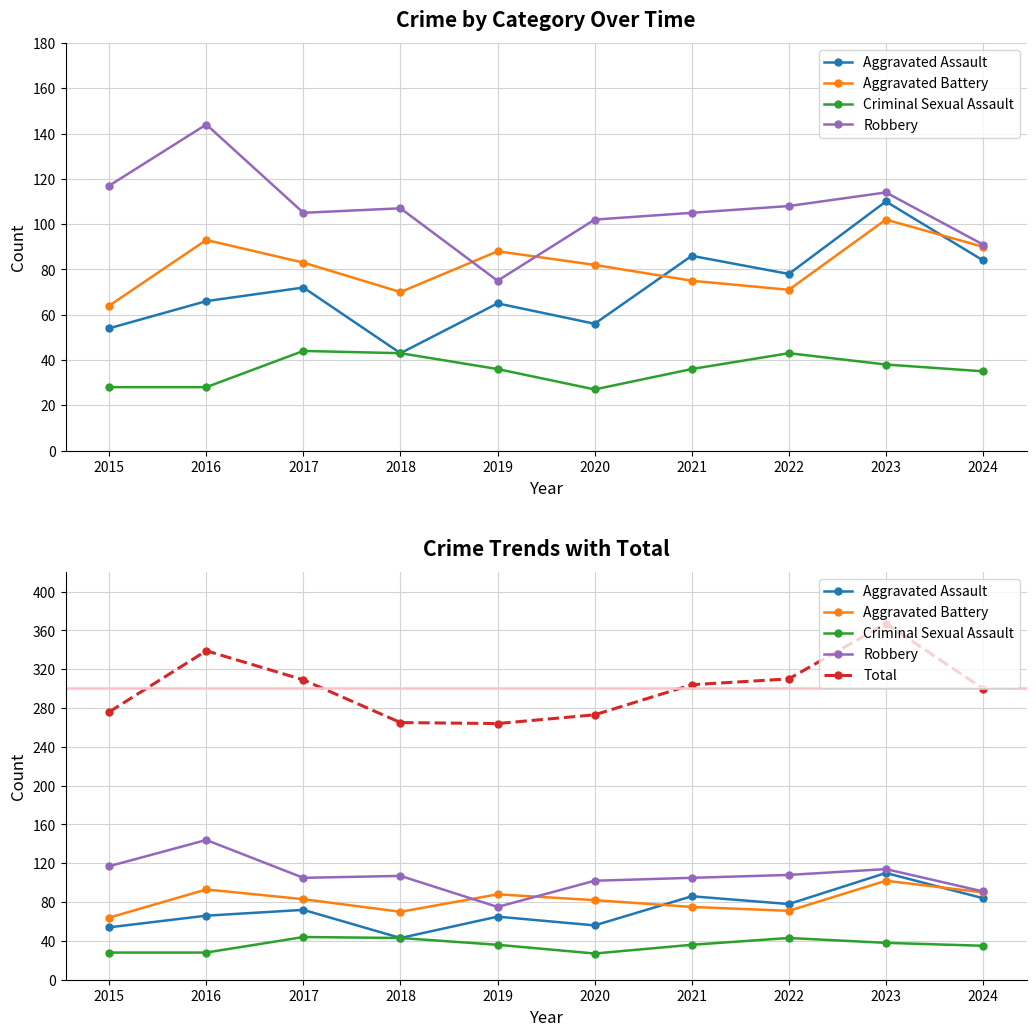

Reading left to right, transcribe all the data shown in this chart.

Aggravated Assault: 54	66	72	43	65	56	86	78	110	84
Aggravated Battery: 64	93	83	70	88	82	75	71	102	90
Criminal Sexual Assault: 28	28	44	43	36	27	36	43	38	35
Robbery: 117	144	105	107	75	102	105	108	114	91
Total: 276	339	309	265	264	273	304	310	367	300